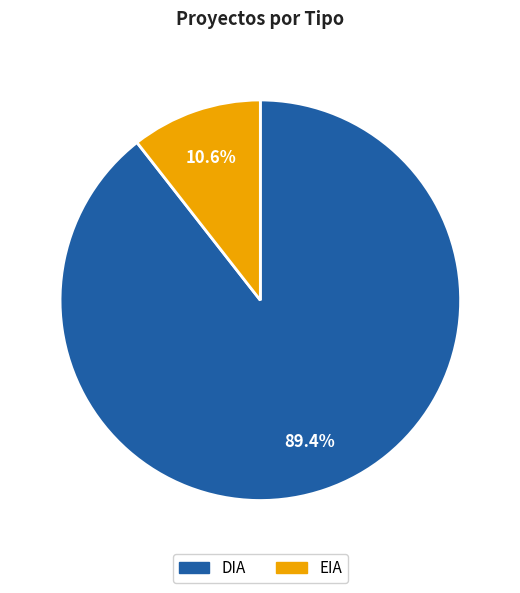

Is it true that EIA is 24% of the pie?

False